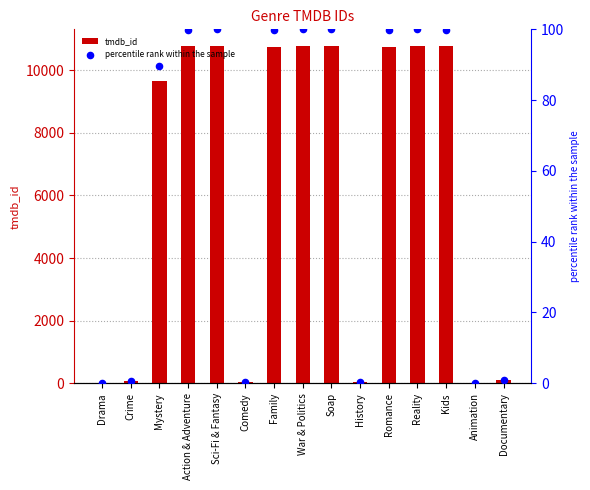

Which series has the widest spread of Y values?

tmdb_id